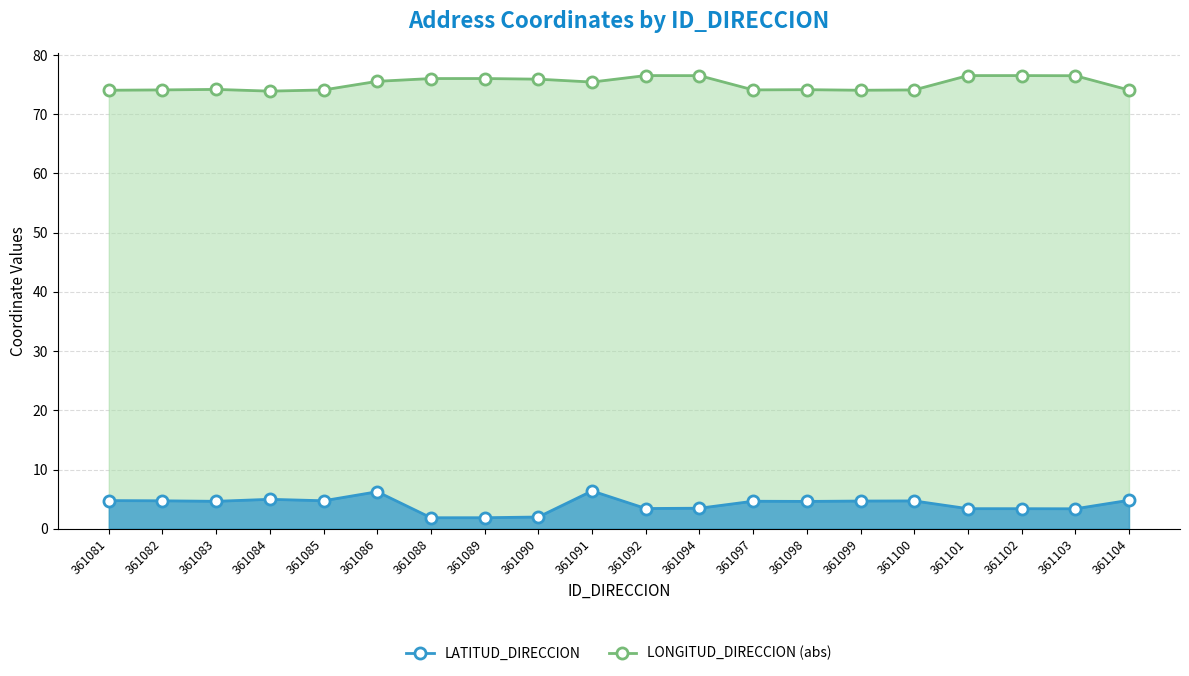

How many data points in LONGITUD_DIRECCION (abs) are above 75?

10